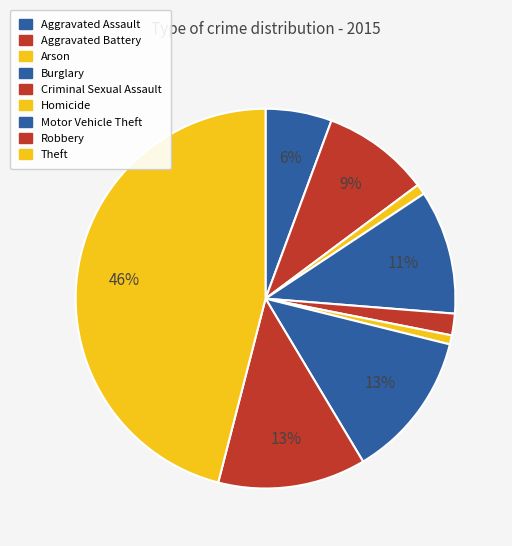

How many slices are in this pie chart?

9